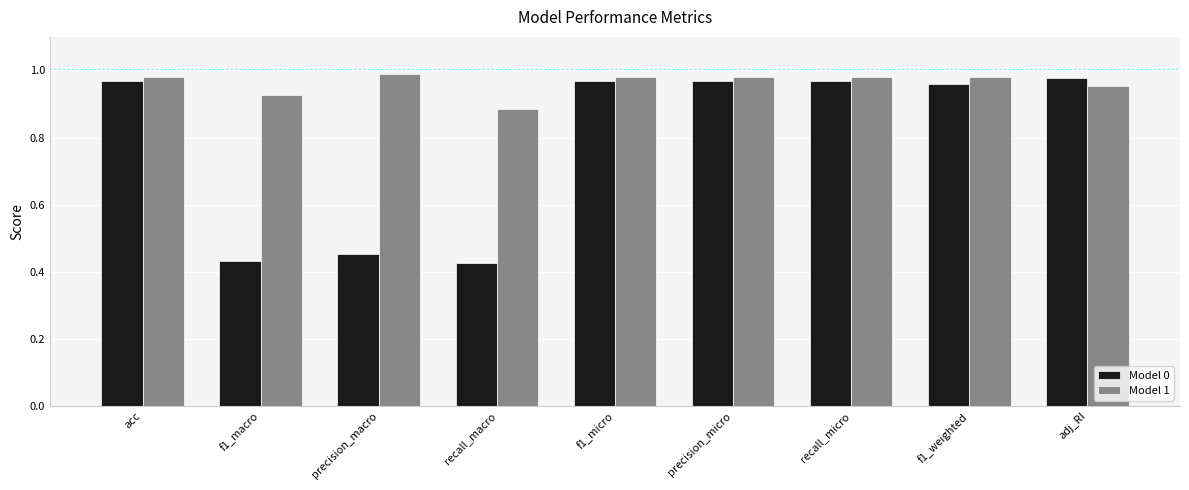

At how many categories does at least one series exceed 0?

9